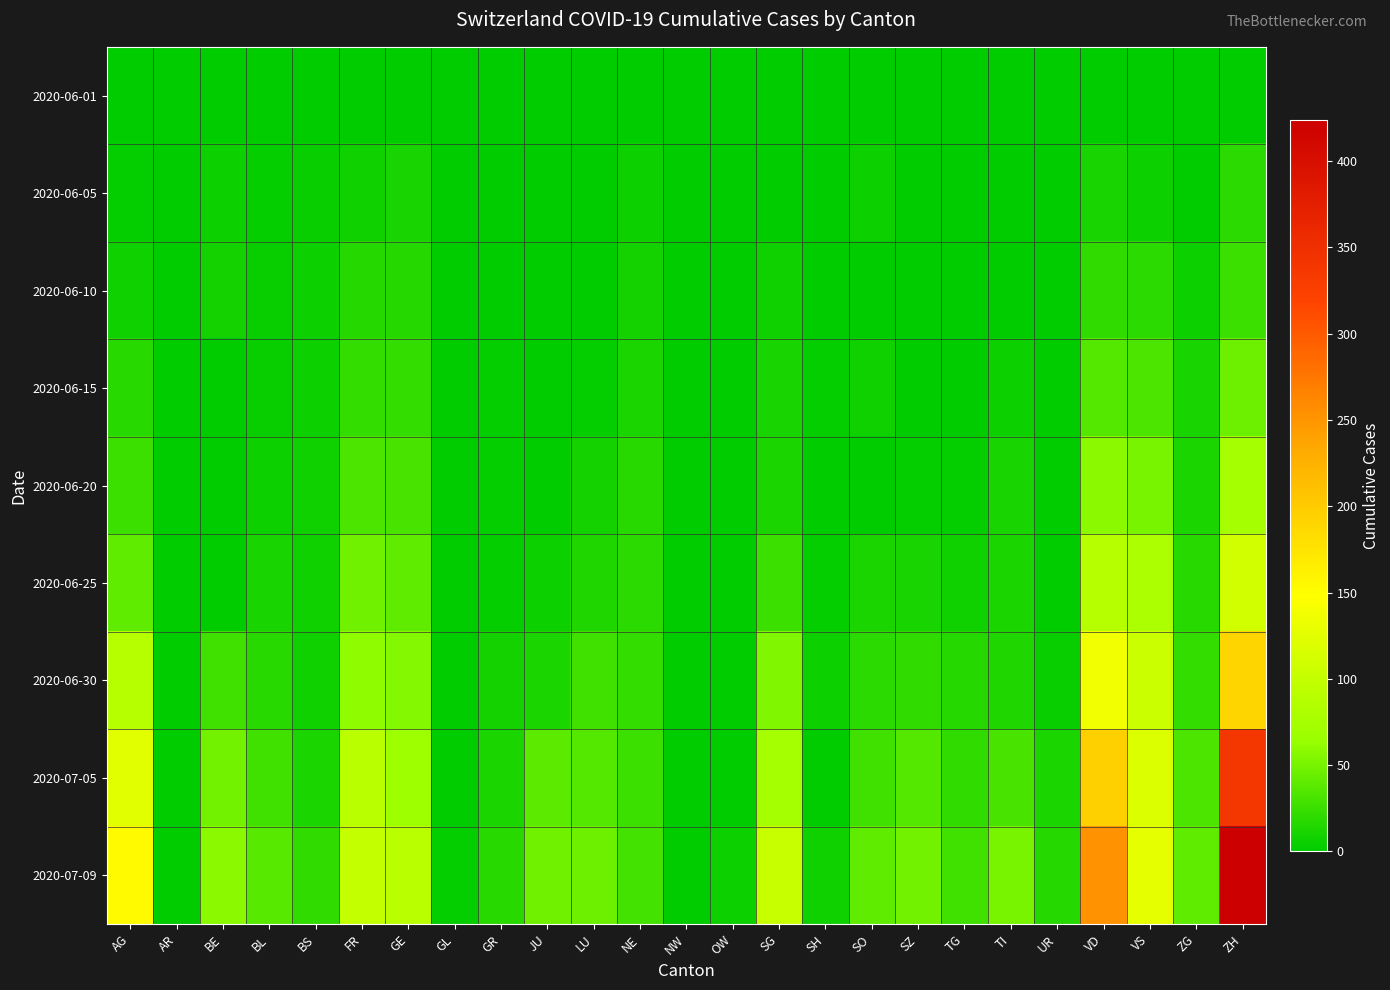

What is the maximum value shown in the chart?

424